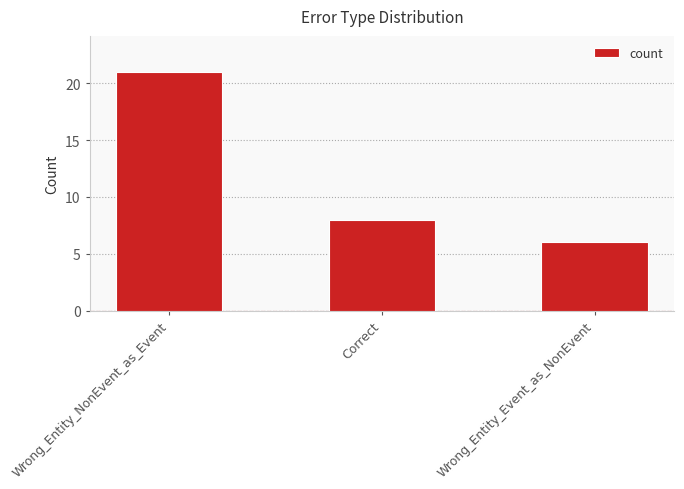

What is the label of the 2nd bar from the right?

Correct